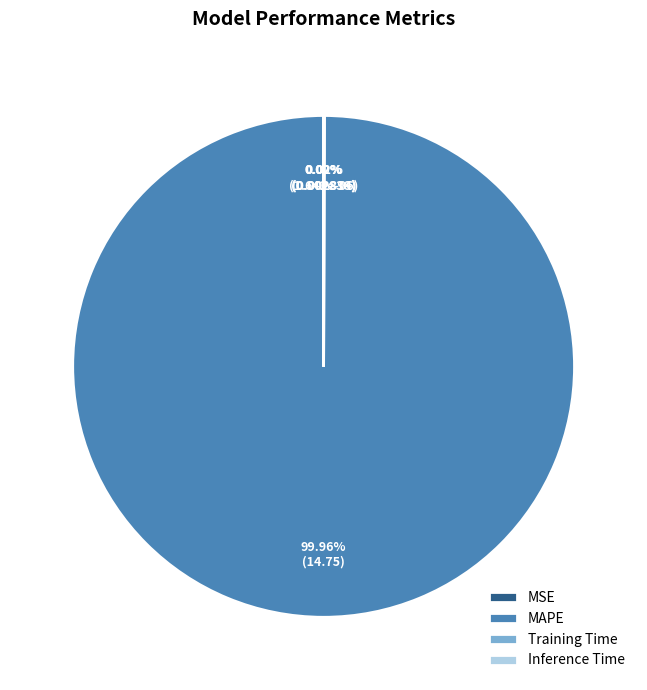

To the nearest percent, what is the difference between the largest and smallest slice percentages?

100%